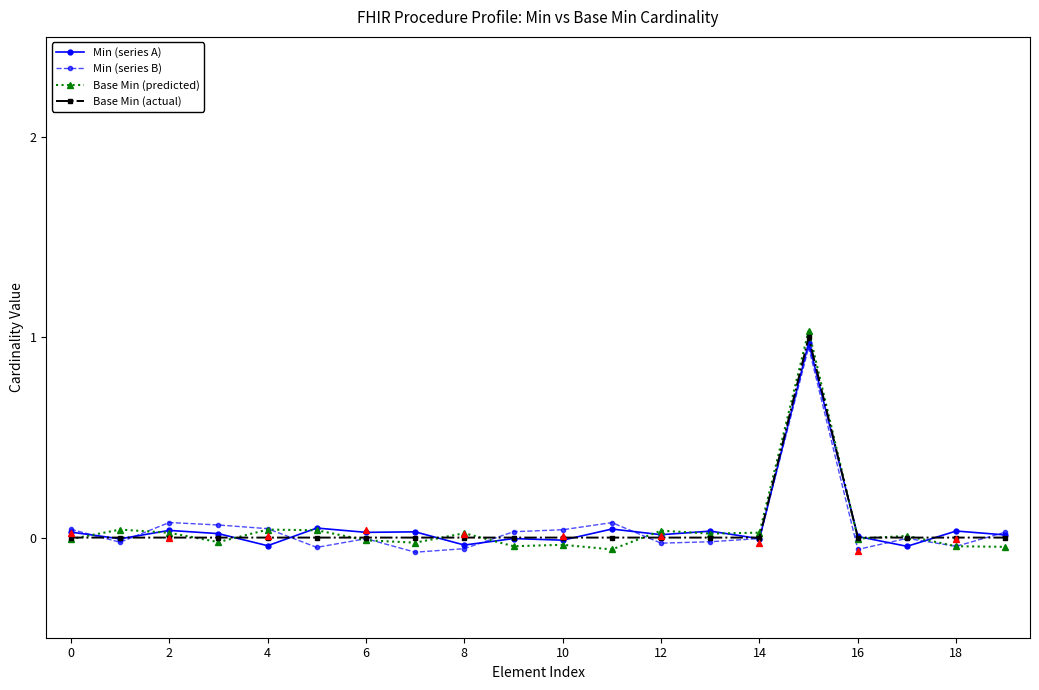

Which series contains the lowest Y value?

Min (series B)